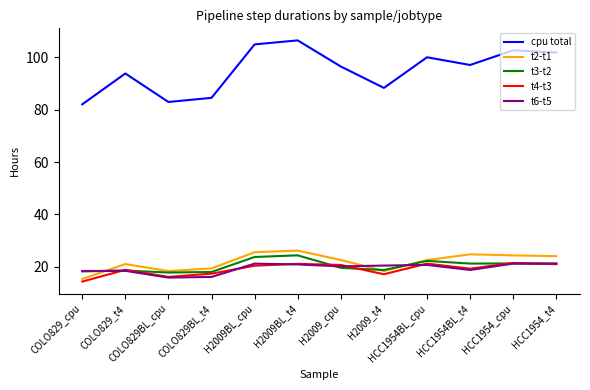

How many values in the t4-t3 series exceed 20?

6